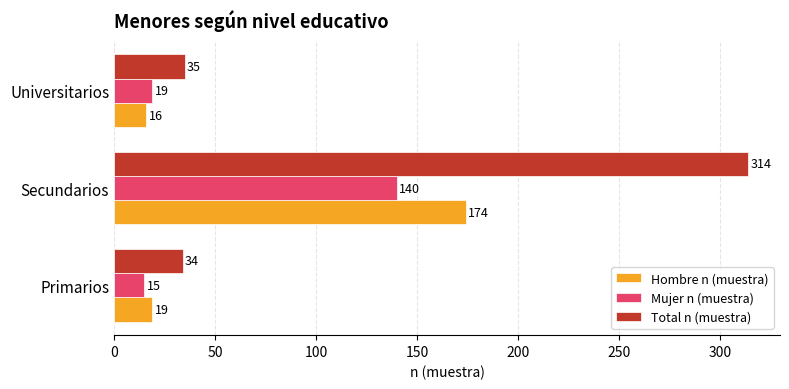

The value of Mujer n (muestra) at Secundarios is 61. True or false?

False